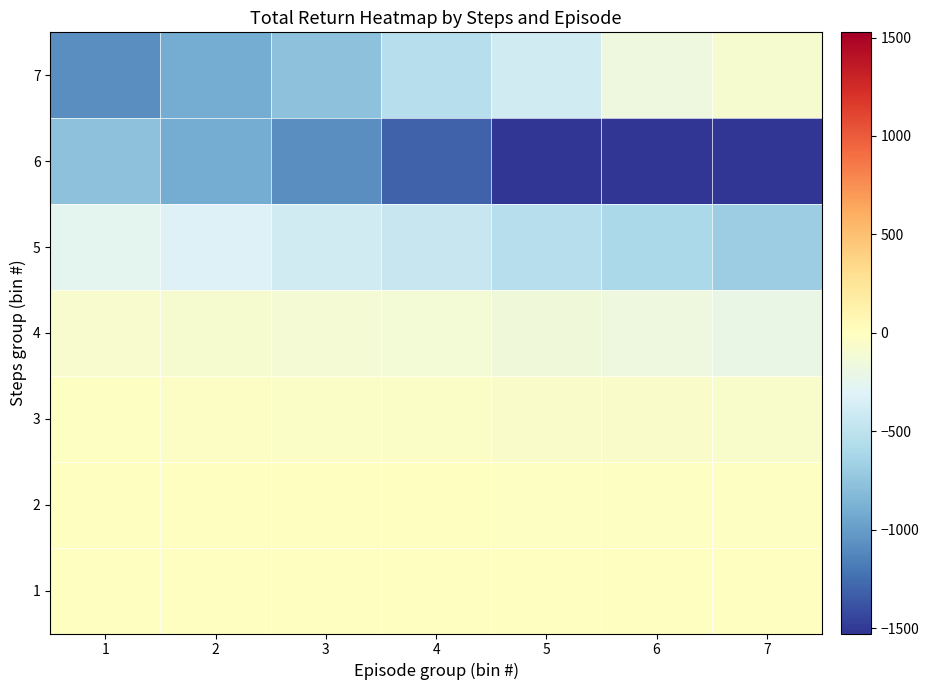

How many series are shown in this chart?

7